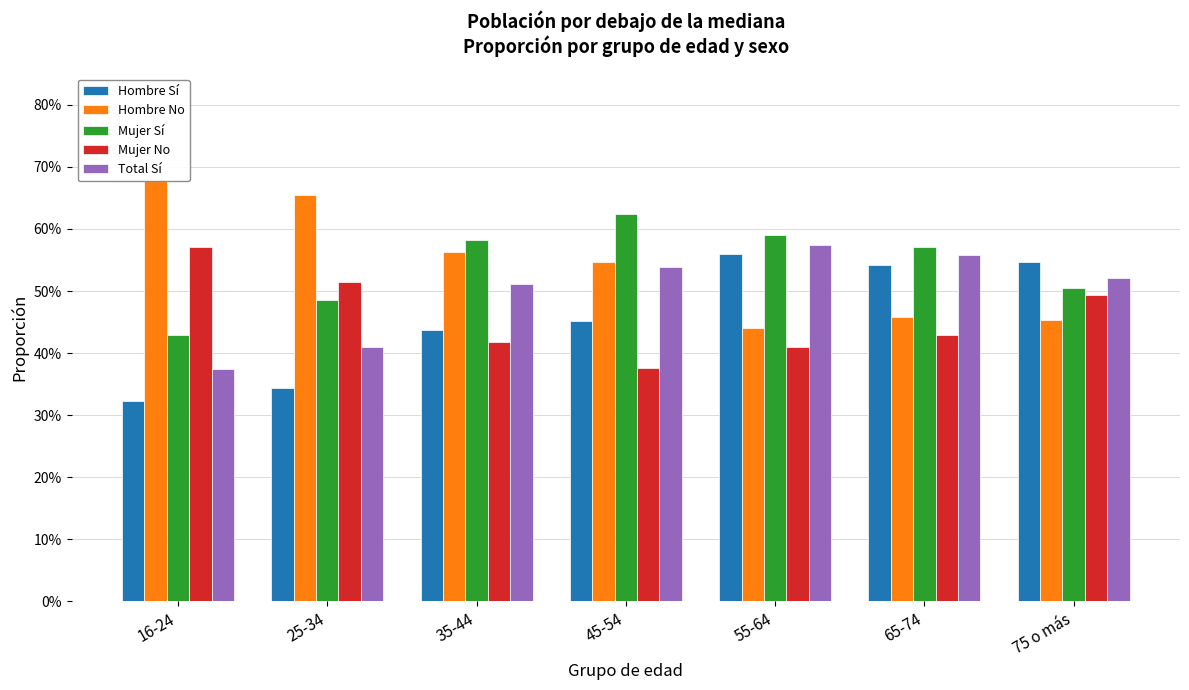

What is the lowest value of the Total Sí series?

0.4